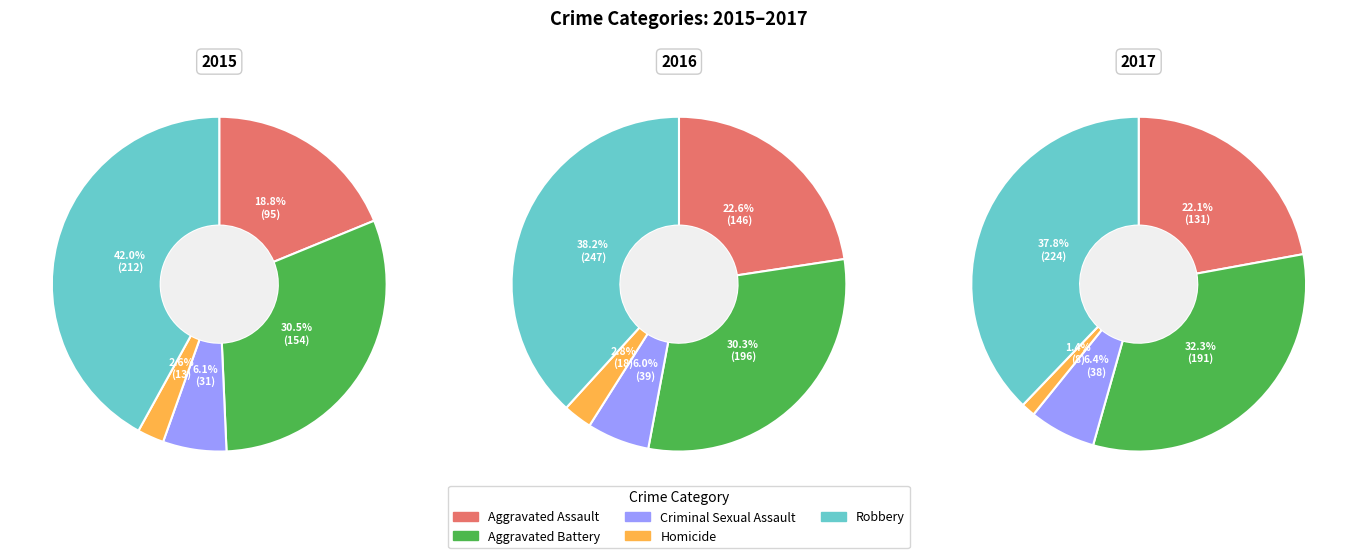

The Homicide slice represents 3% of the pie. True or false?

True